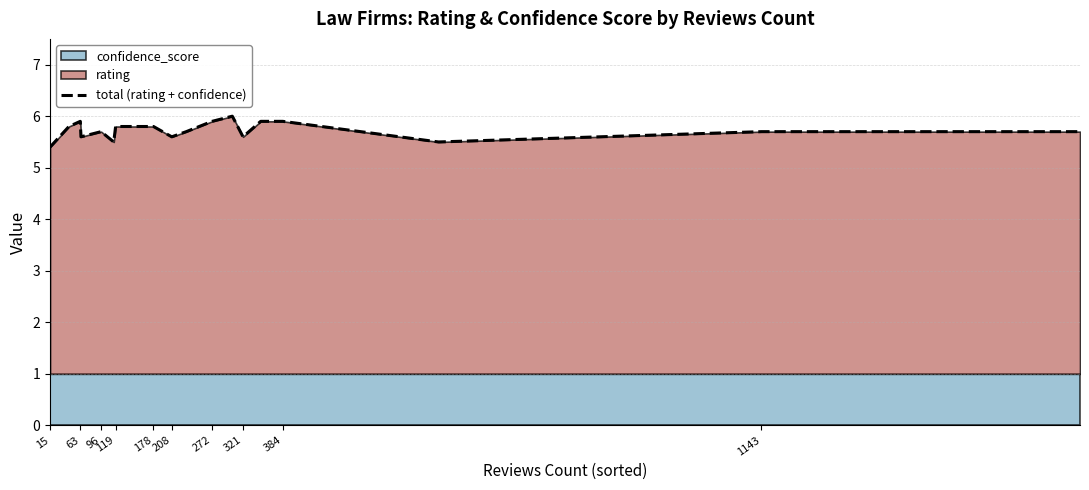

Reading right to left, what are all the values shown in this chart?

5.7	5.7	5.5	5.9	5.9	5.6	6.0	5.9	5.7	5.6	5.8	5.8	5.8	5.8	5.5	5.7	5.6	5.9	5.8	5.4